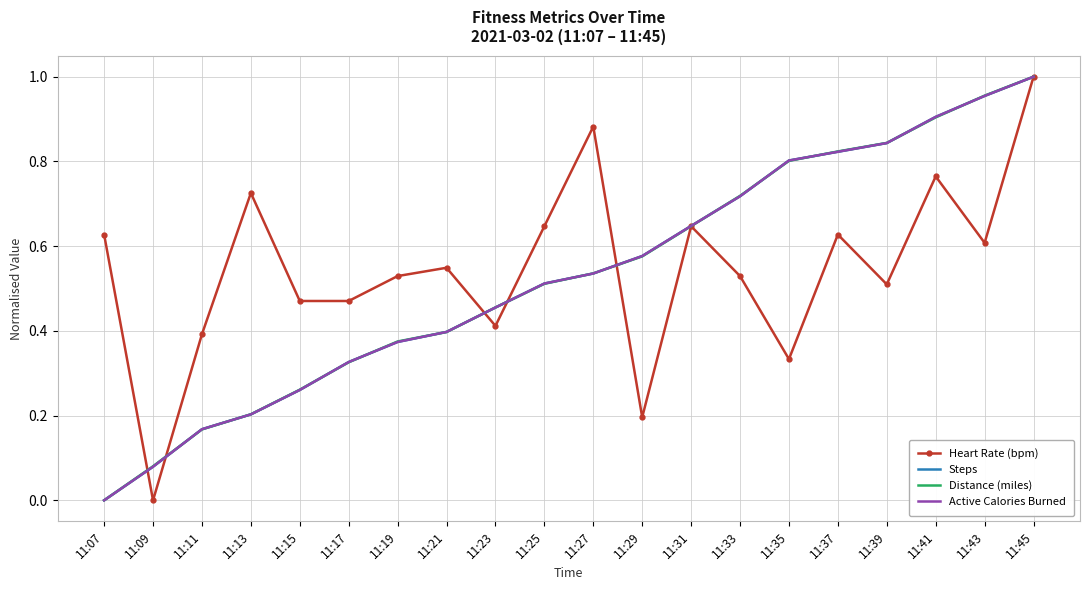

What is the sum of the Heart Rate (bpm) values at 11:39 and 11:37?

1.1